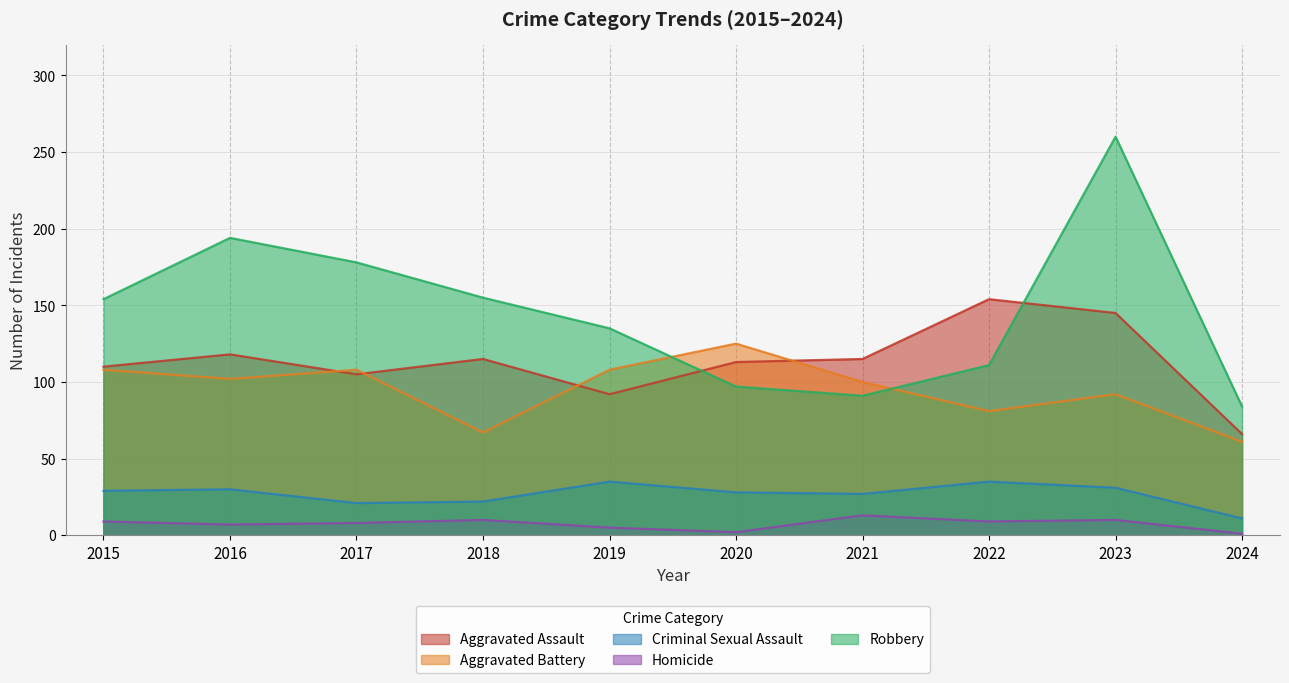

At which label does Aggravated Battery first exceed 102?

2015